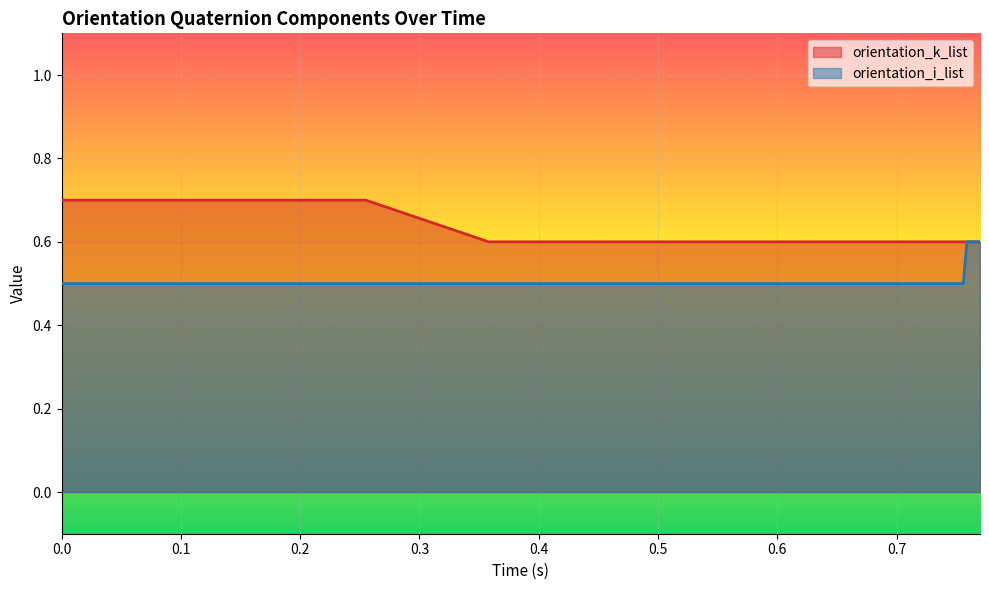

What is the value of the orientation_i_list point at the 5th from the left?

0.5